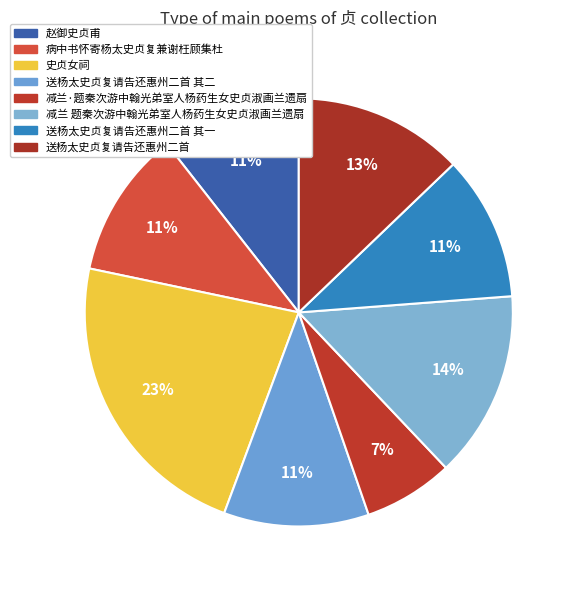

How many segments does this pie chart have?

8